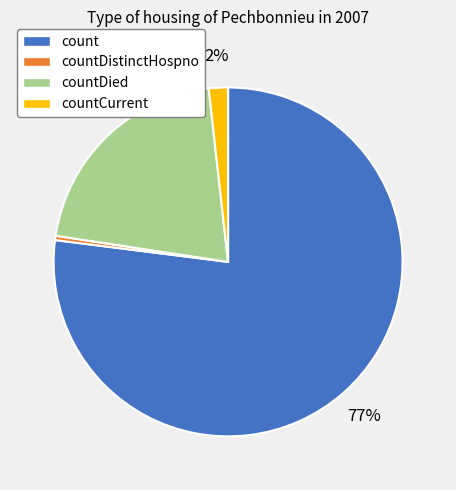

Is it true that countCurrent is 2% of the pie?

True